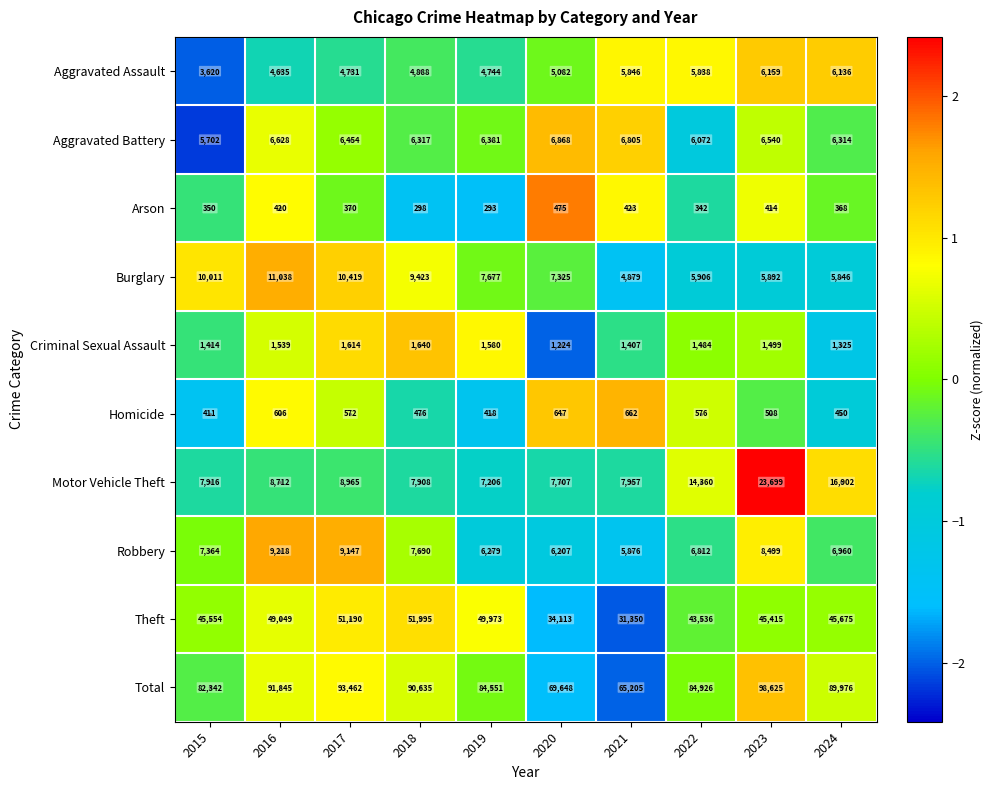

True or false: Homicide has a value of 152 at 2017.

False